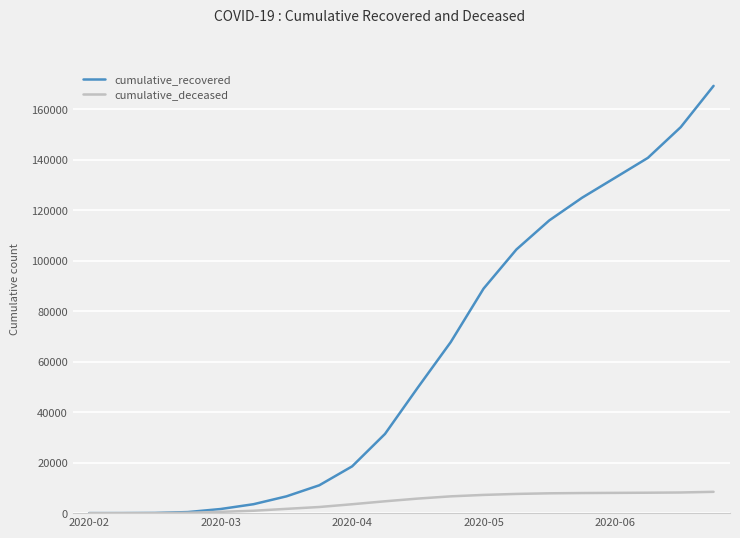

What is the difference between the second highest and second lowest values in the cumulative_deceased series?

8177